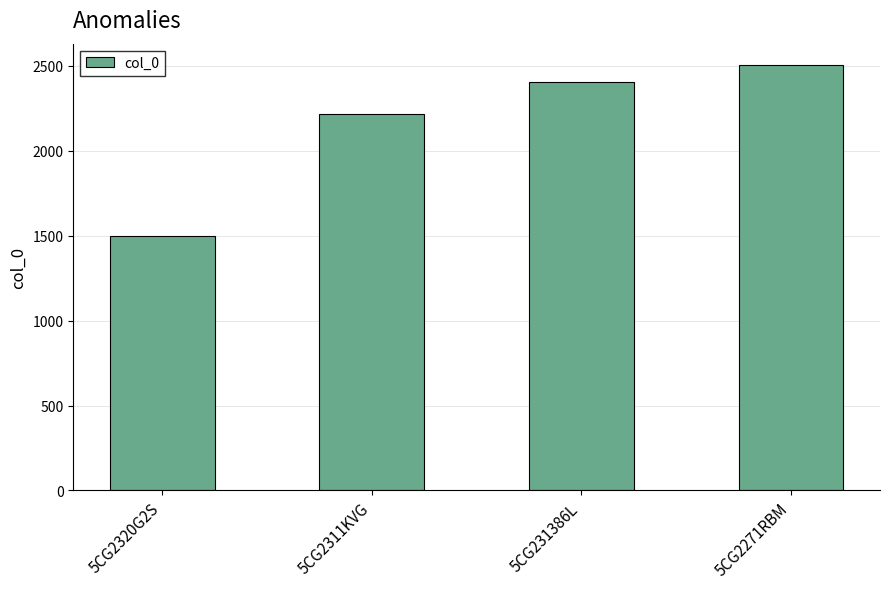

Reading left to right, transcribe all the data shown in this chart.

5CG2320G2S=1497	5CG2311KVG=2217	5CG231386L=2407	5CG2271RBM=2505